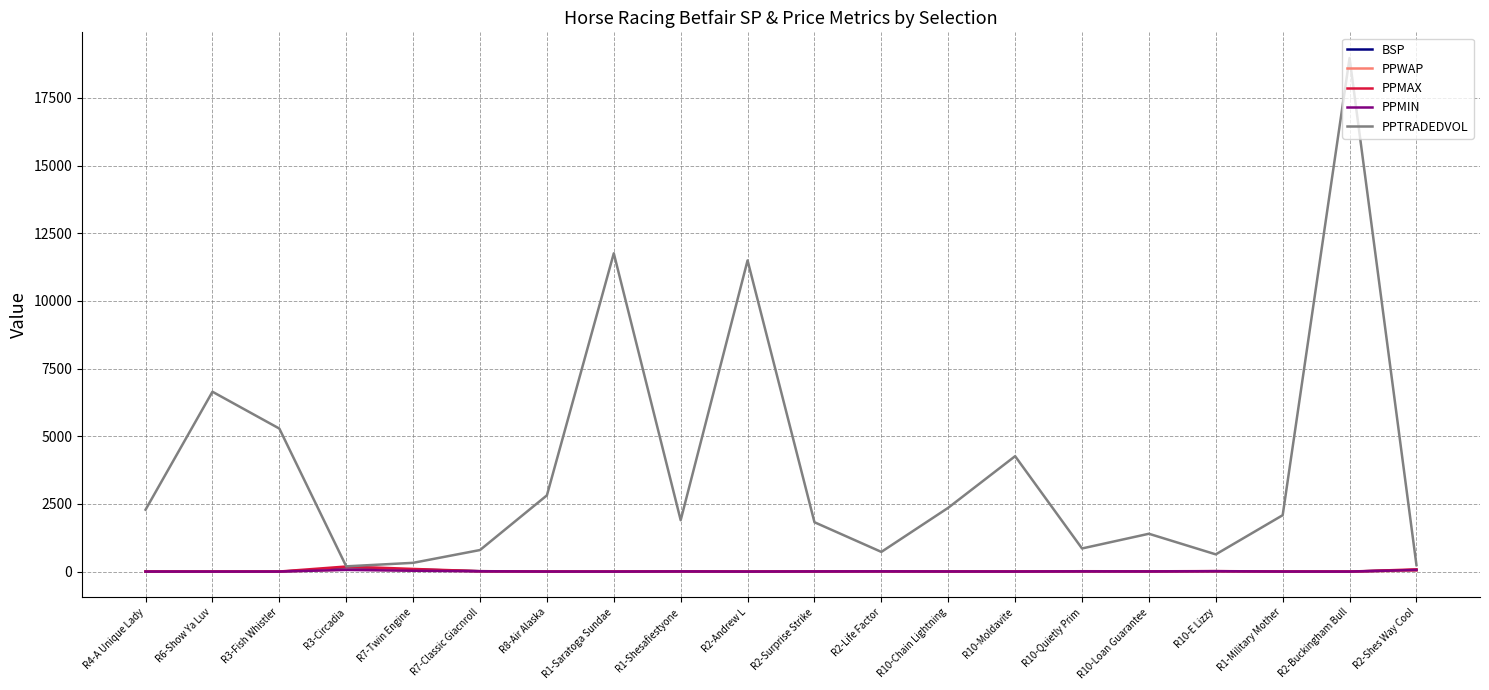

Does the chart display data point markers on the line(s)?

No